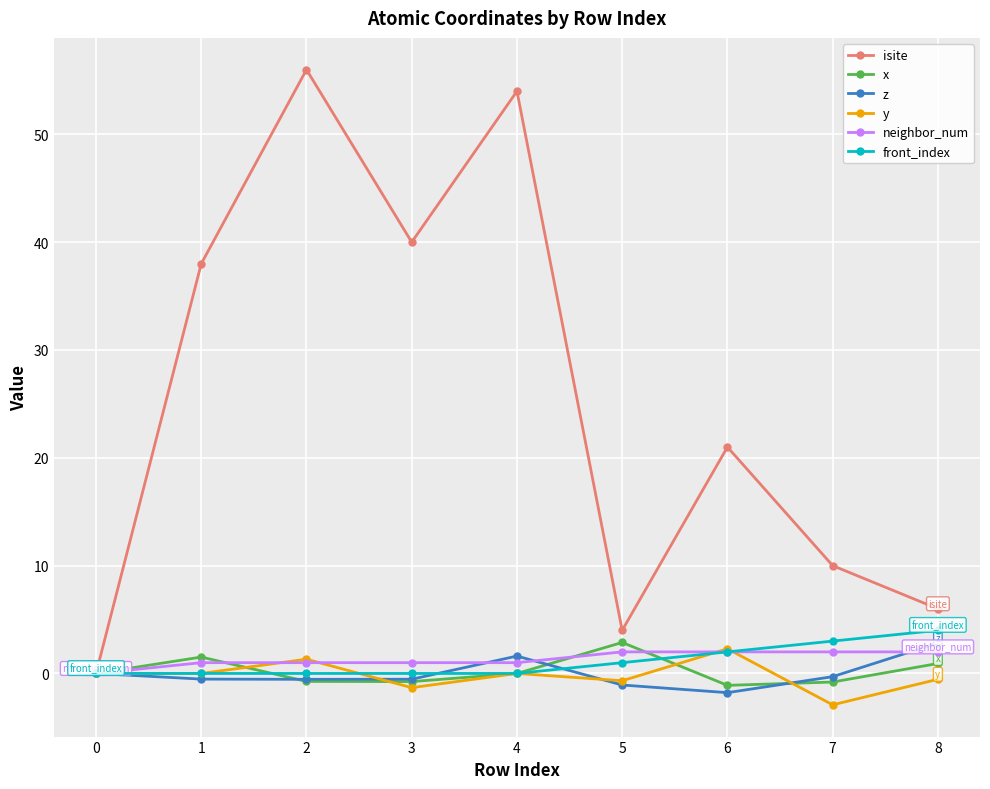

At which category does x reach its first local peak?

1